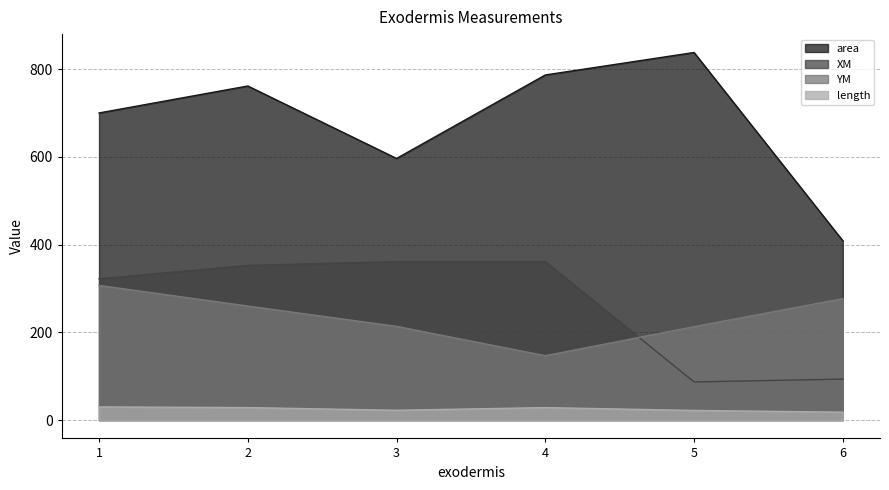

True or false: length has more than 0 points higher than both neighbors.

True